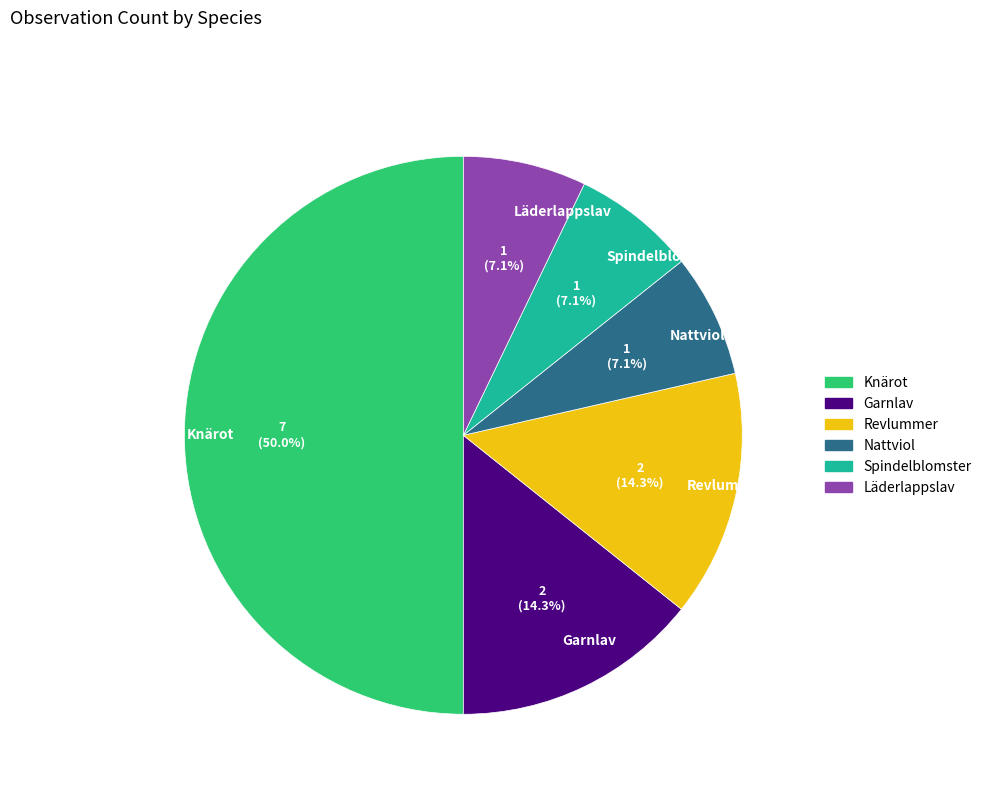

Approximately how many times larger is the value at Revlummer compared to Knärot?

0.3